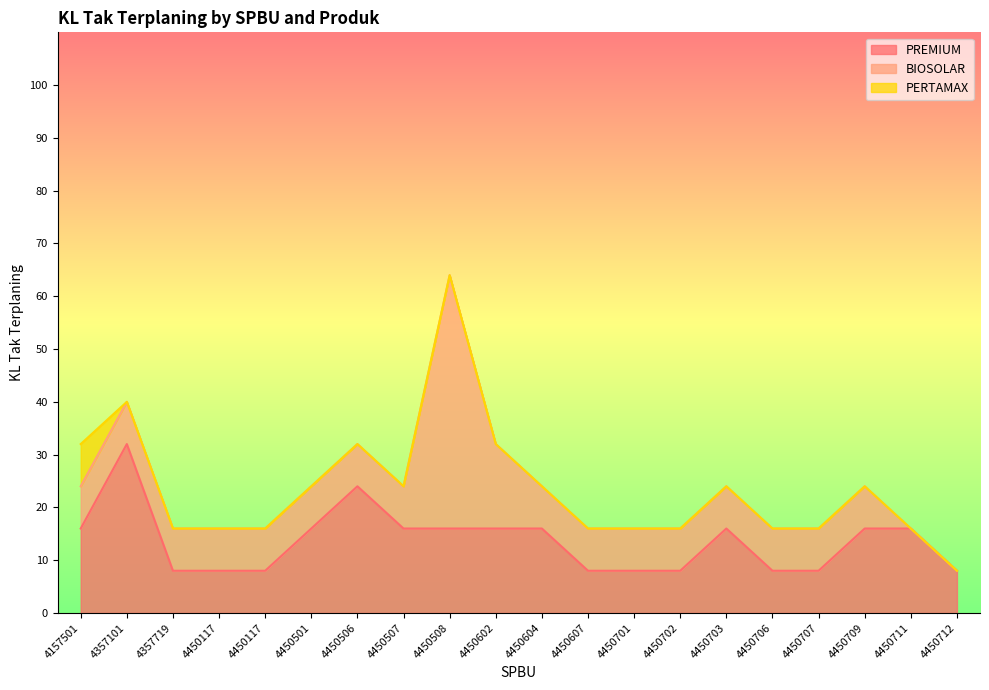

Which has a higher value, 4450712 or 4450602?

4450602